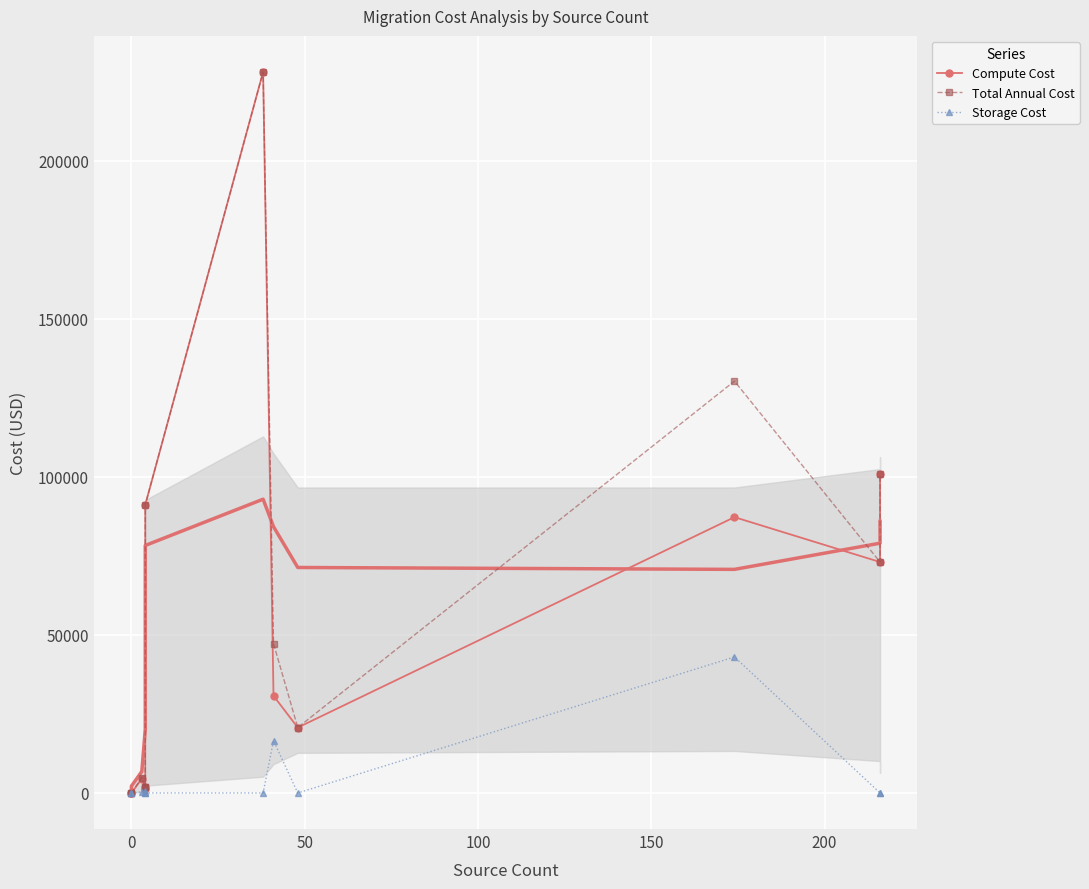

How many values in the Compute Cost series are below 30734?

6